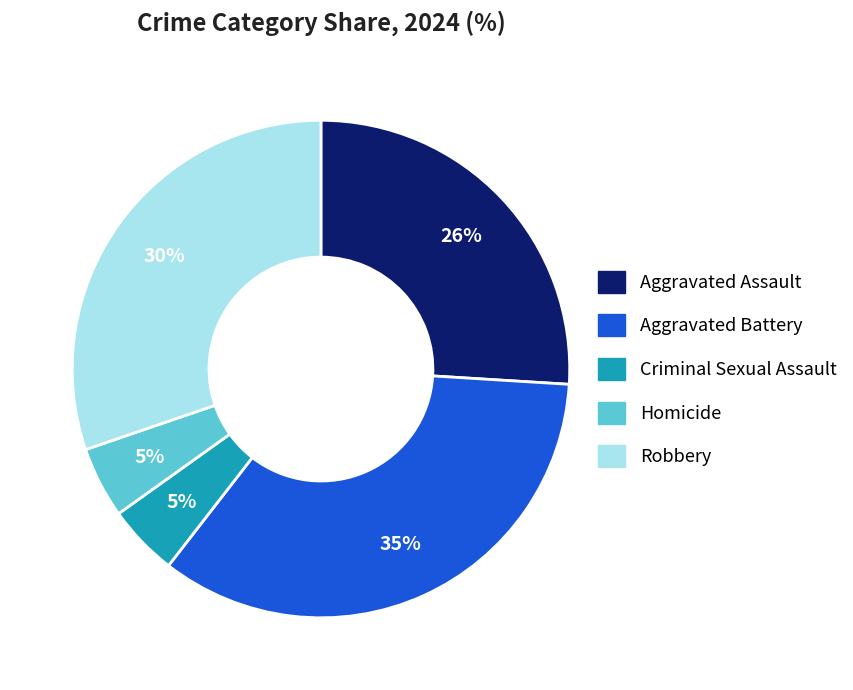

Between Aggravated Assault and Aggravated Battery, which is larger?

Aggravated Battery